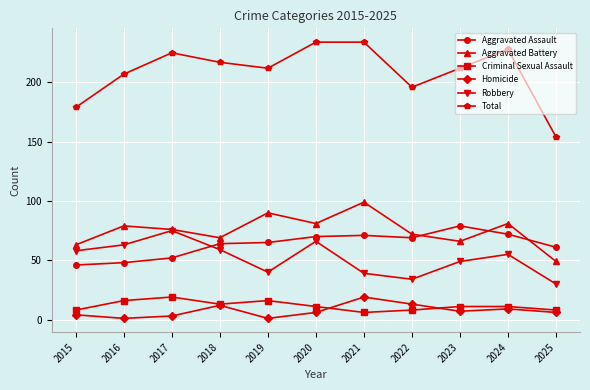

What is the value of the Total point at the 9th from the left?

212